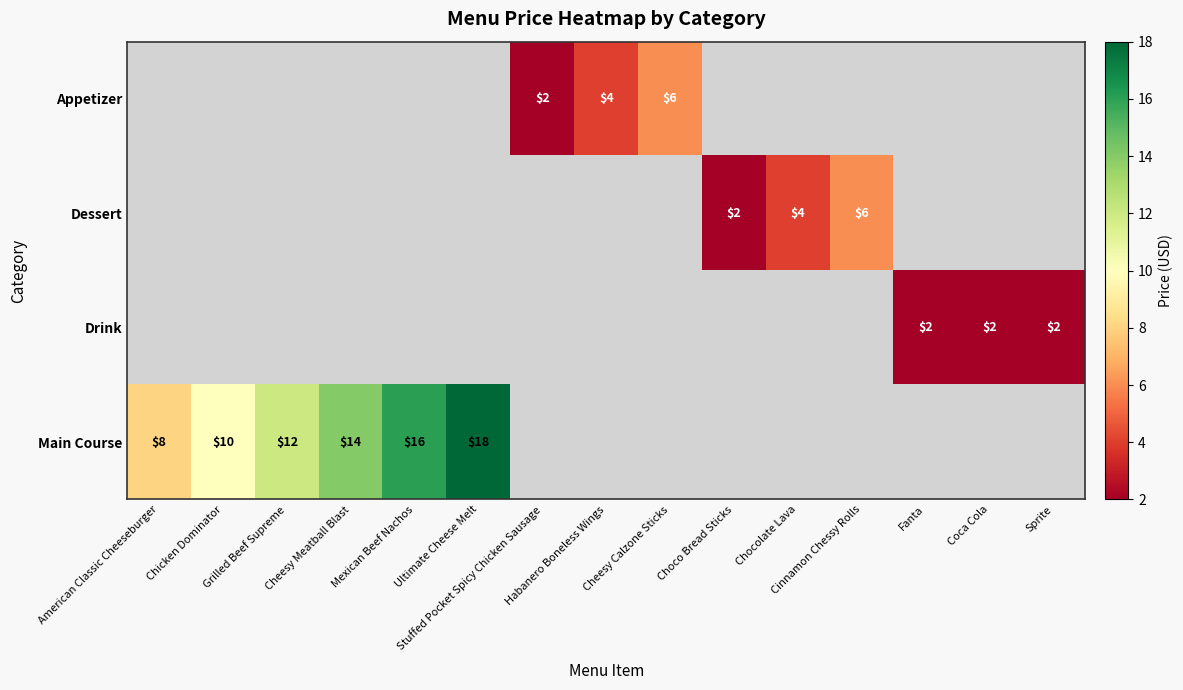

How many positive values does the Drink series have?

3